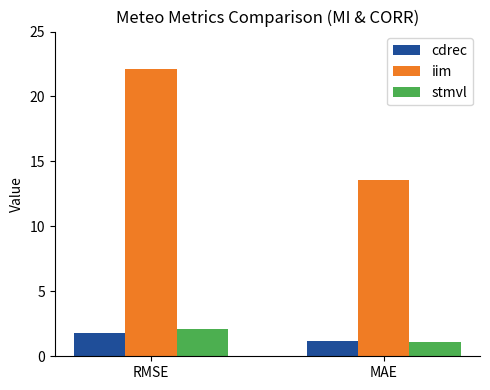

Between RMSE and MAE, which series saw the biggest shift?

iim